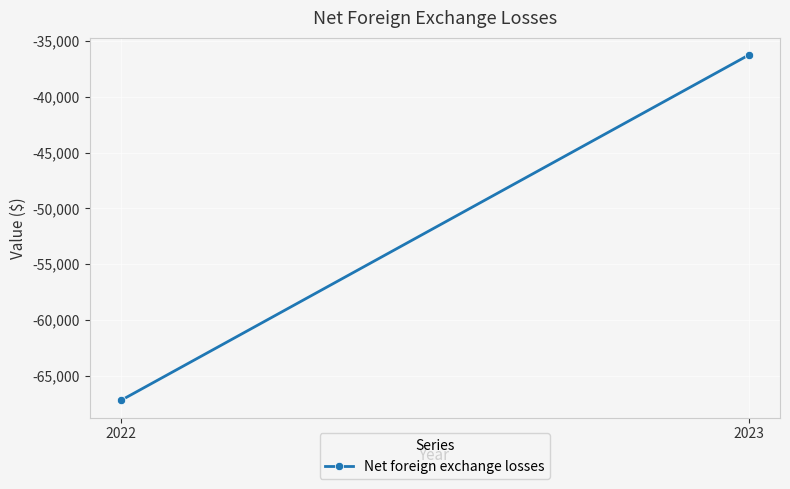

What is the maximum value shown in the chart?

-36252